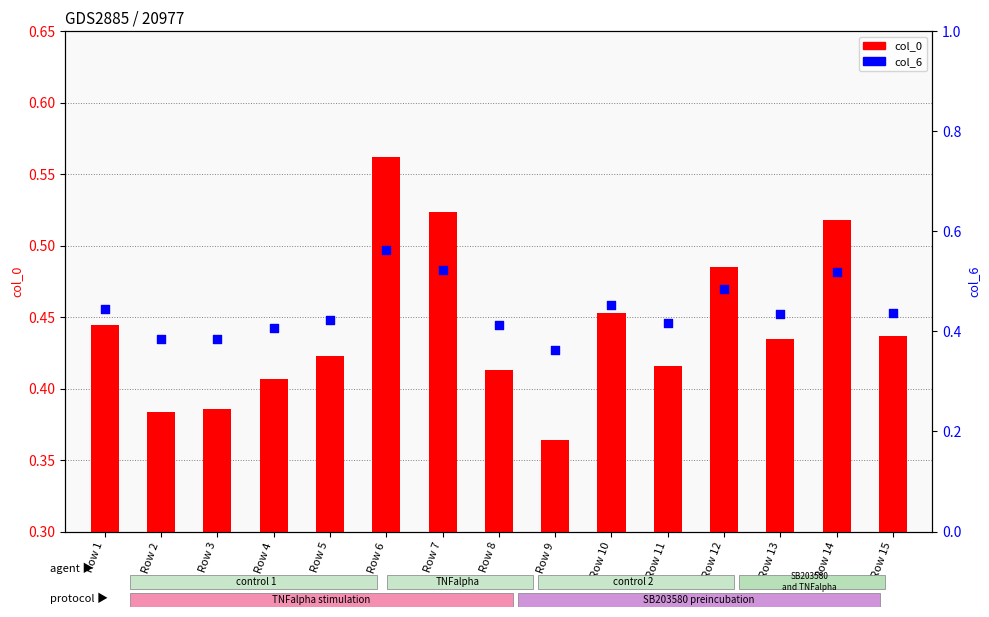

At how many categories does at least one series exceed 0?

15